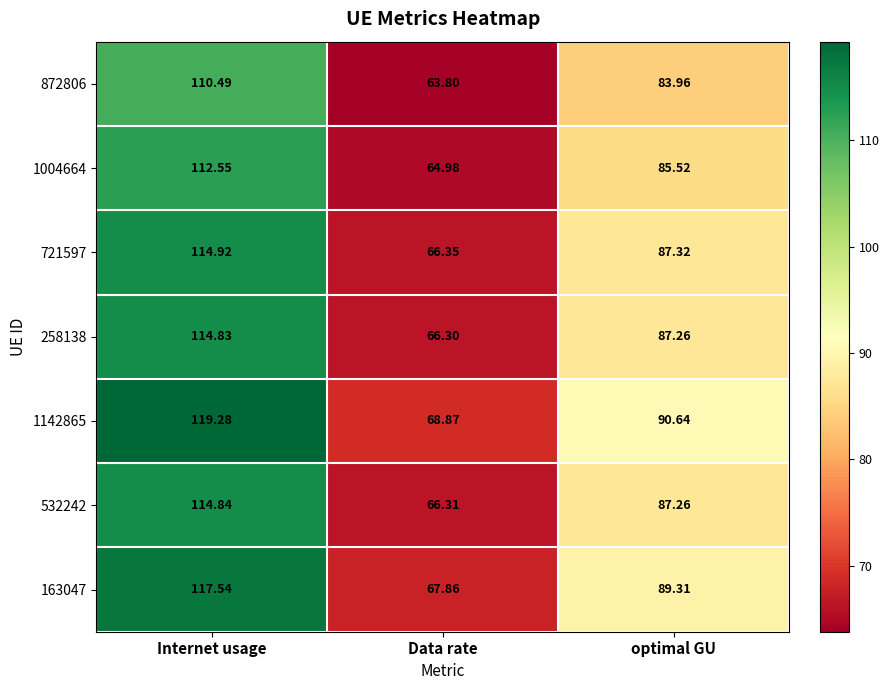

Which label corresponds to the largest value in the chart?

Internet usage